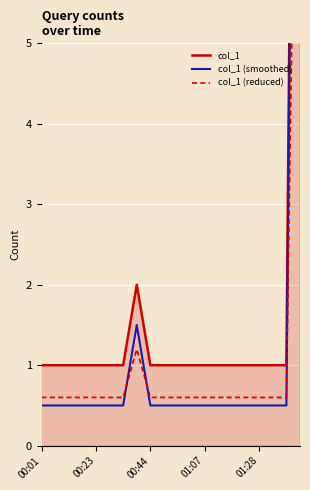

At which category is the sum across all series the highest?

19